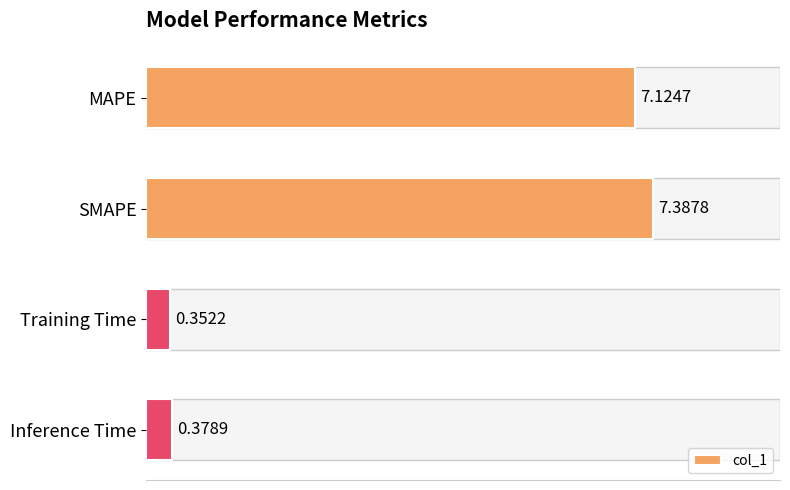

How many data points does each series have?

4